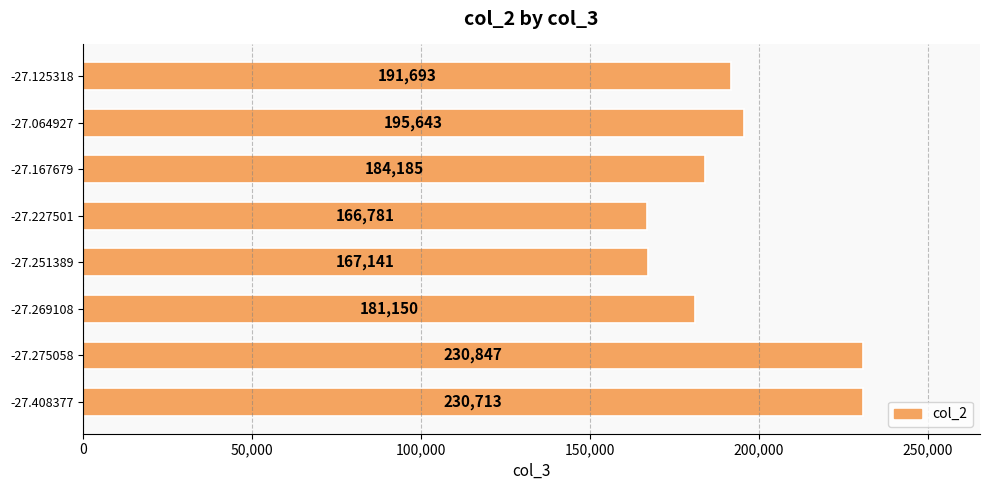

What is the value of the 4th bar from the top?

166781